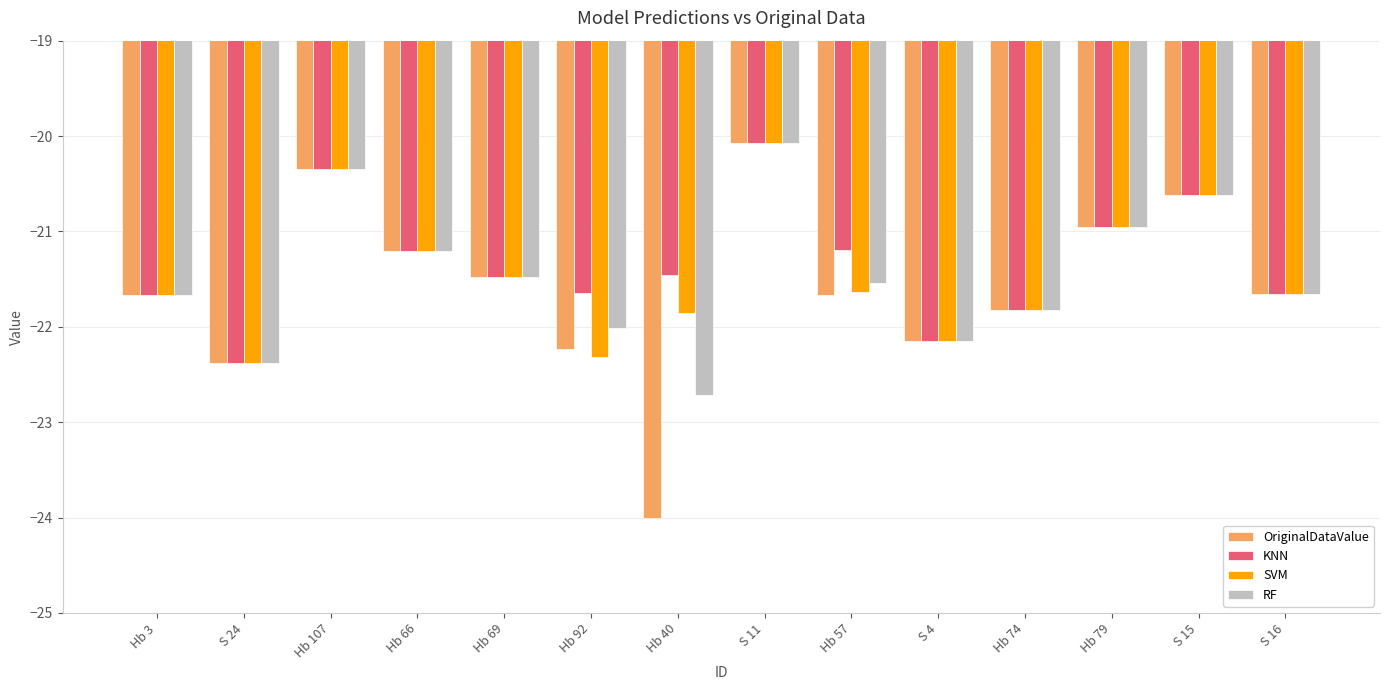

What is the label of the 11th bar from the left?

Hb 74